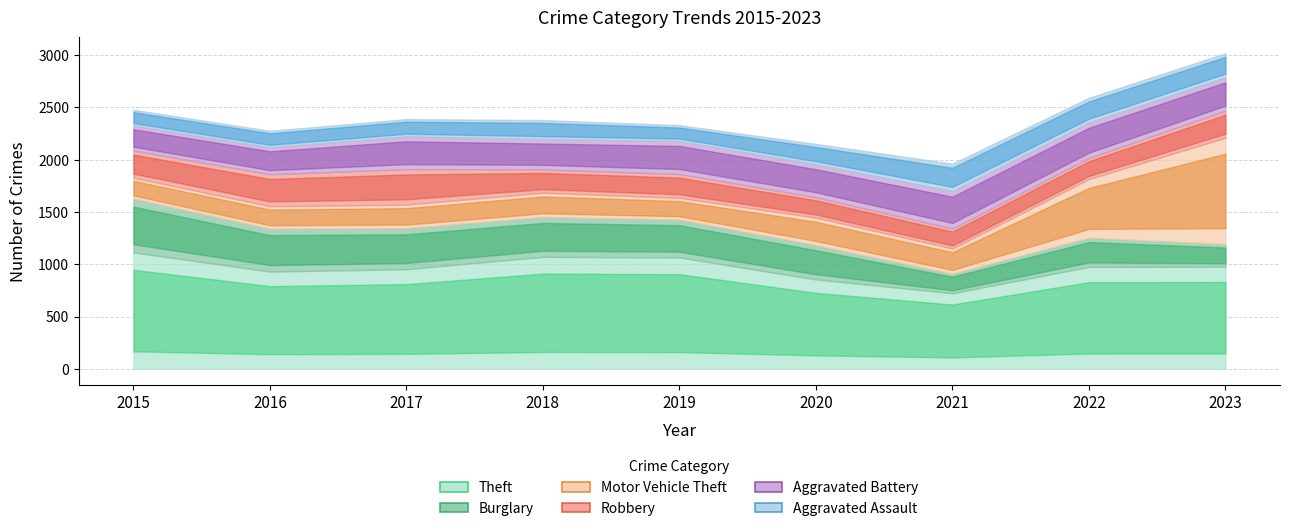

True or false: Aggravated Assault and Robbery intersect in this chart.

True